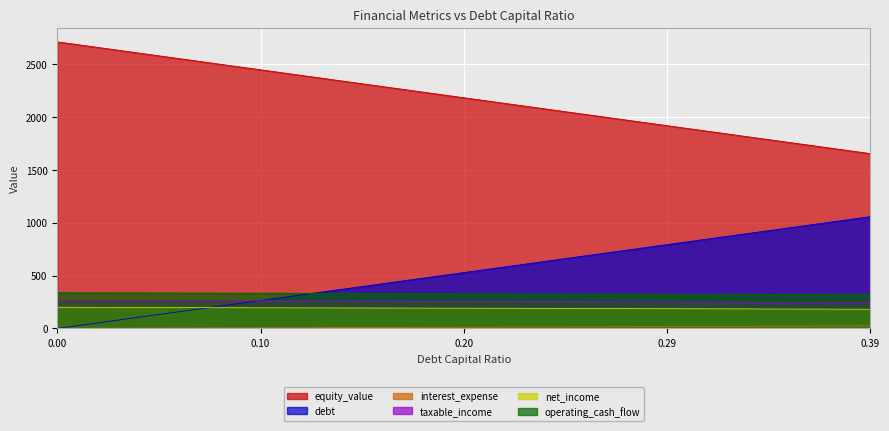

True or false: interest_expense and debt cross at least once.

False